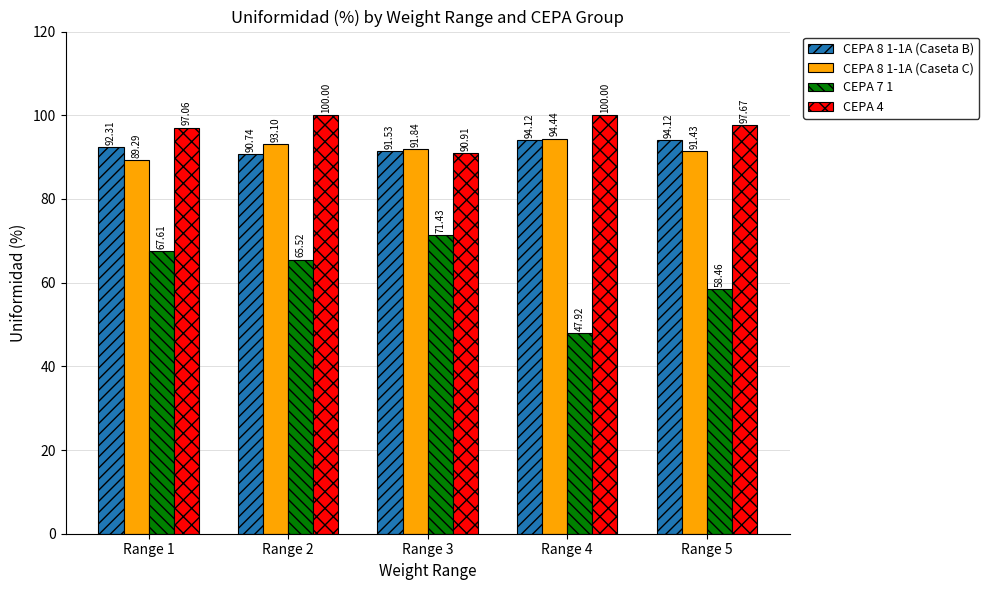

Reading left to right, extract all data points from this chart.

CEPA 8 1-1A (Caseta B): Range 1=92.3	Range 2=90.7	Range 3=91.5	Range 4=94.1	Range 5=94.1
CEPA 8 1-1A (Caseta C): Range 1=89.3	Range 2=93.1	Range 3=91.8	Range 4=94.4	Range 5=91.4
CEPA 7 1: Range 1=67.6	Range 2=65.5	Range 3=71.4	Range 4=47.9	Range 5=58.5
CEPA 4: Range 1=97.1	Range 2=100.0	Range 3=90.9	Range 4=100.0	Range 5=97.7